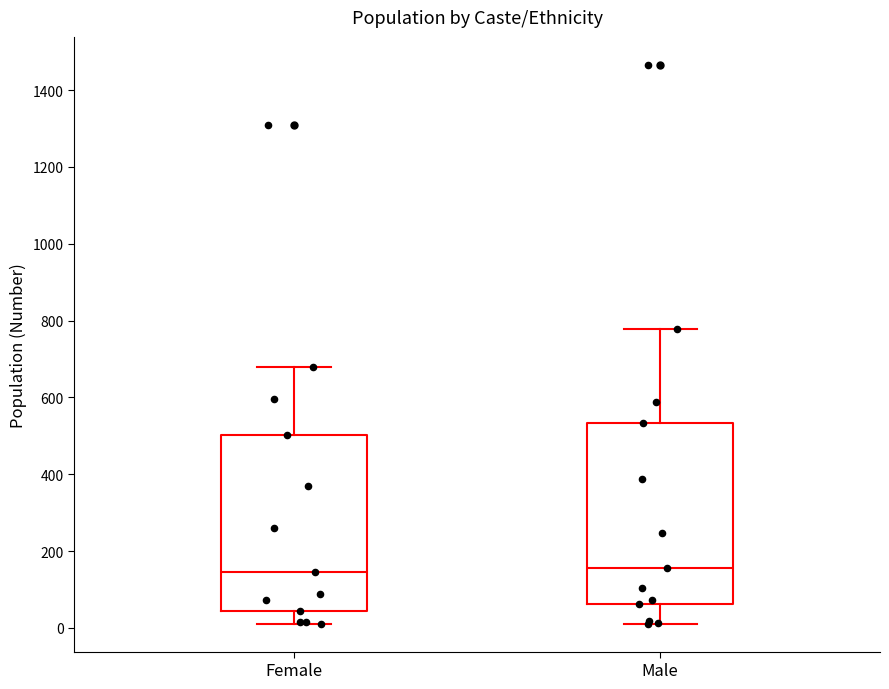

Where is the lower edge of the box for Female on the y-axis? The values are not printed on the chart, so give them approximately, as read against the axis.

40